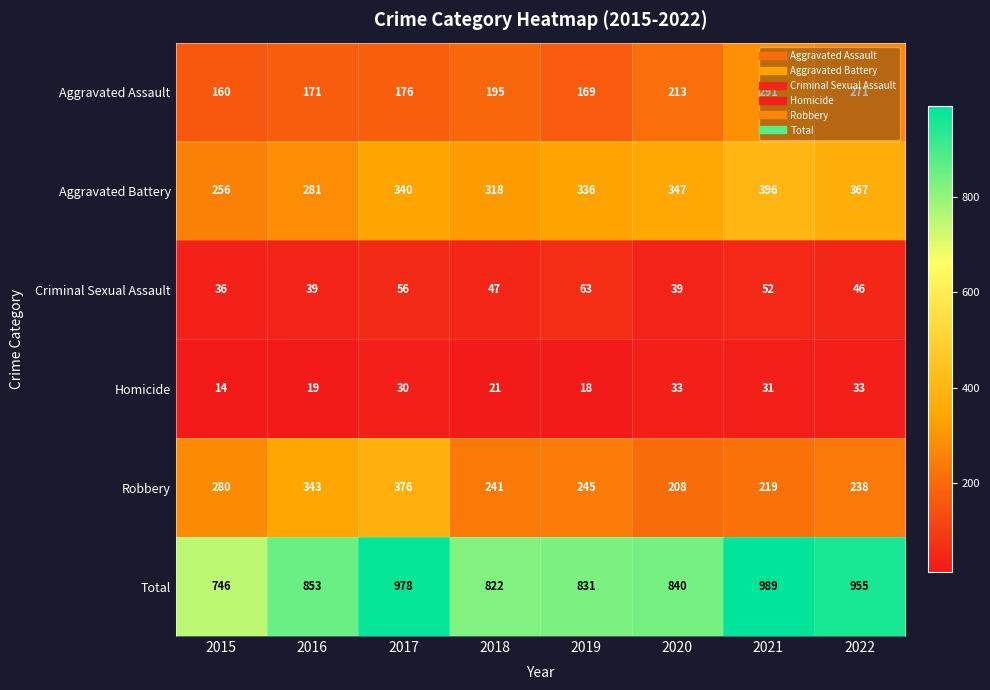

Rank the categories by Total value from highest to lowest.

2021, 2017, 2022, 2016, 2020, 2019, 2018, 2015